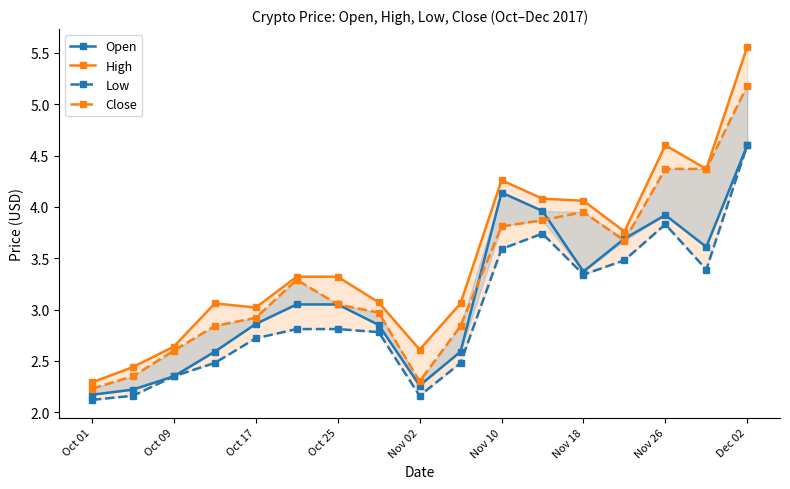

Is it true that Low equals 3.4 at 15?

True